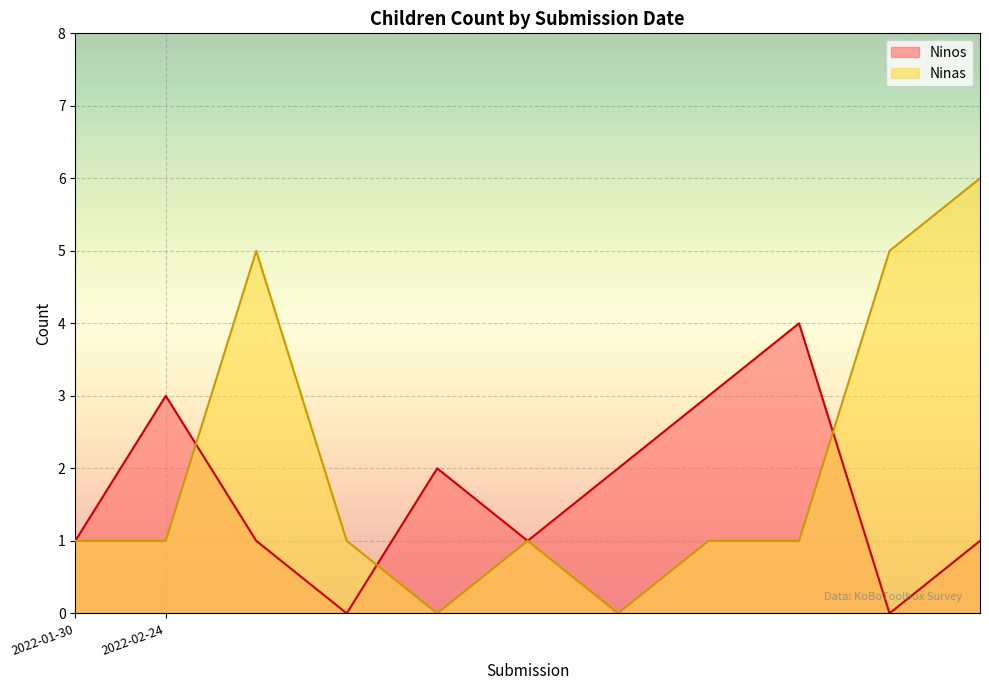

Reading right to left, transcribe all the data shown in this chart.

Ninos: 1	0	4	3	2	1	2	0	1	3	1
Ninas: 6	5	1	1	0	1	0	1	5	1	1